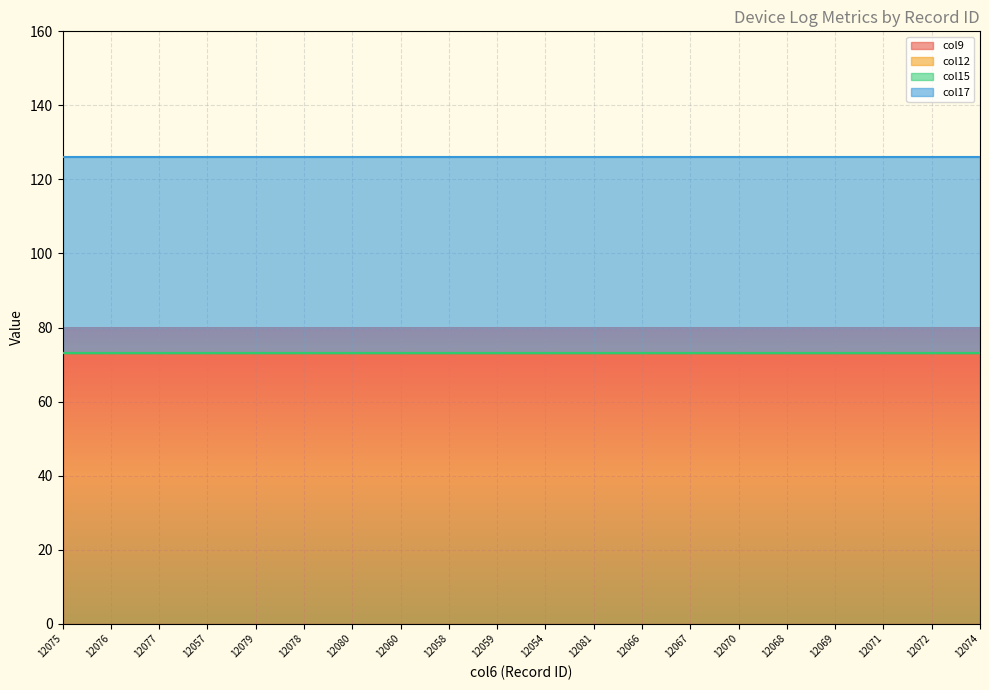

True or false: col15 and col17 intersect in this chart.

False